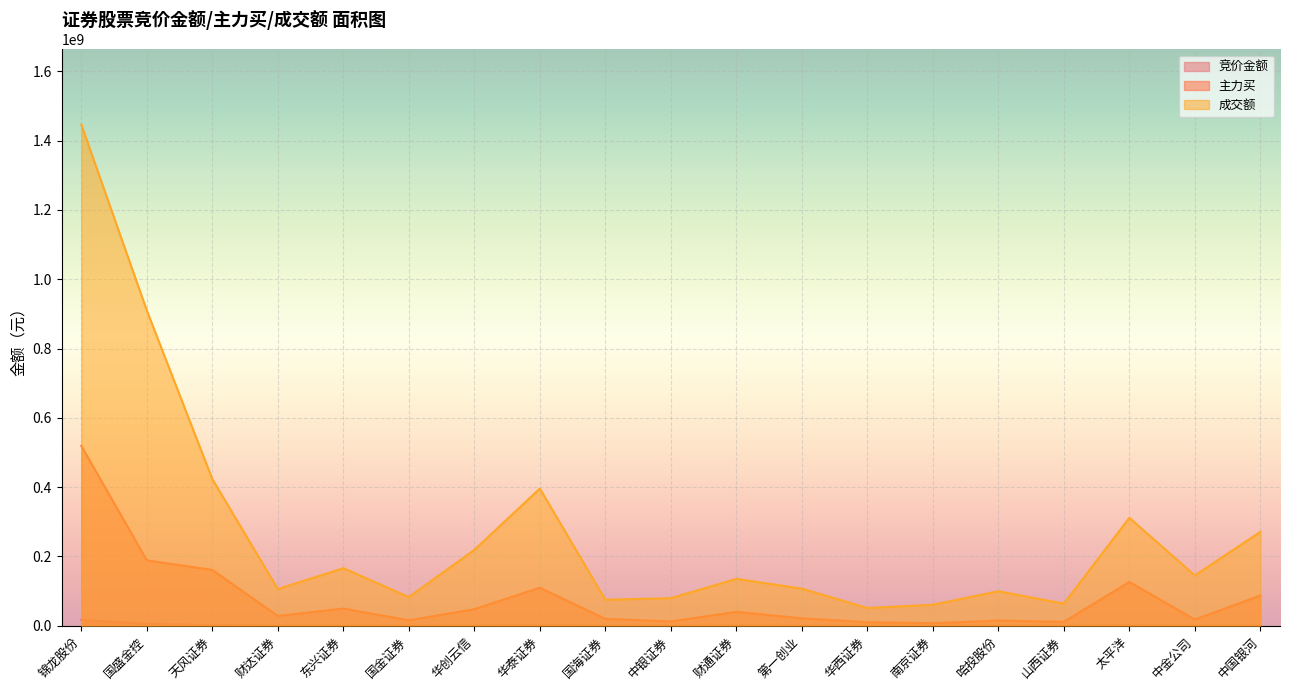

How many data points in 主力买 are above 28273360?

9